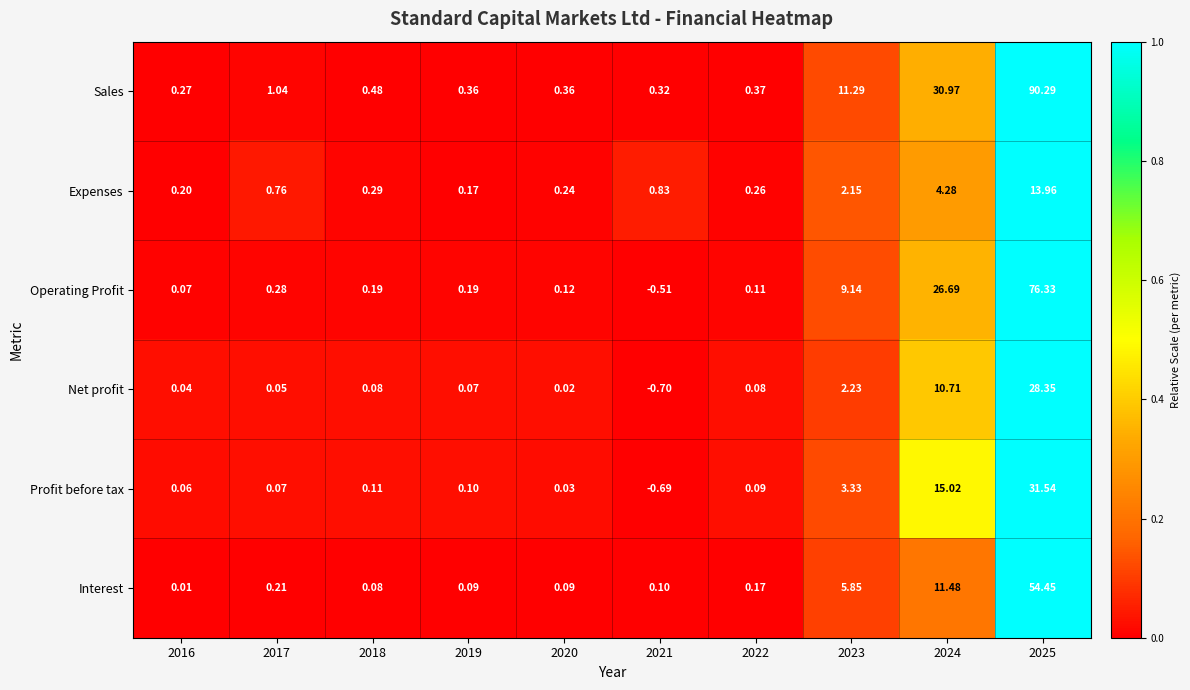

Which series changed the most between 2017 and 2021?

Operating Profit